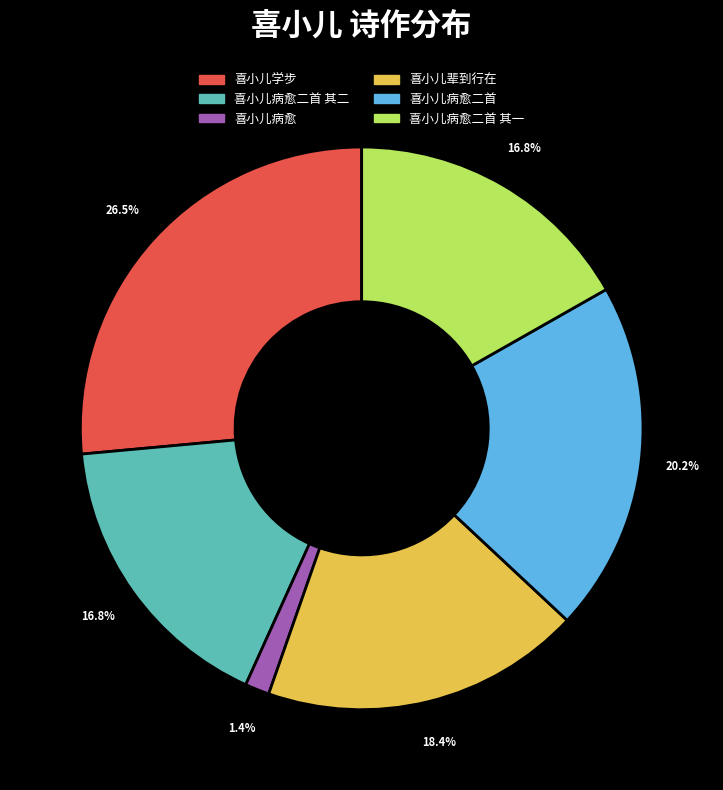

To the nearest percent, what is the difference between the largest and smallest slice percentages?

25%